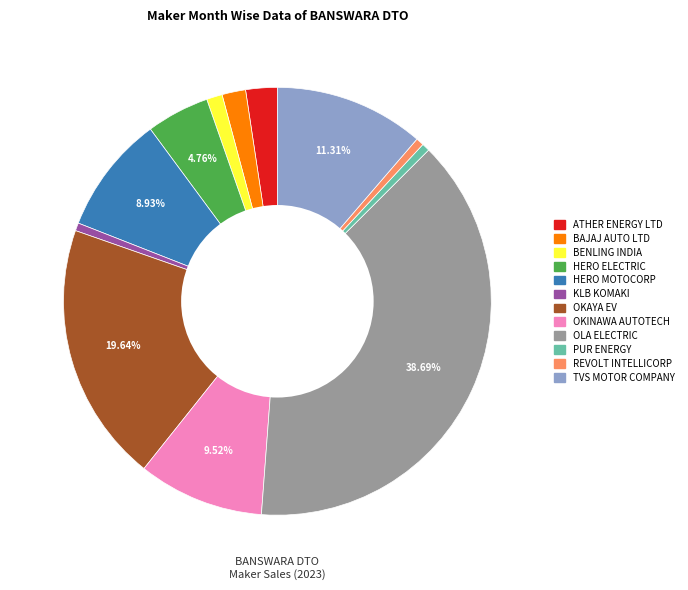

Does any single category account for the majority?

No